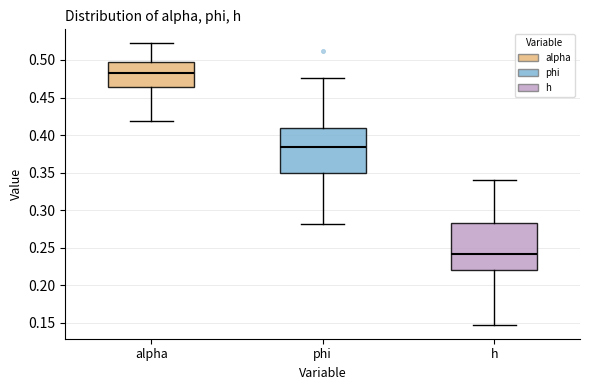

Which box's median line is the highest?

alpha